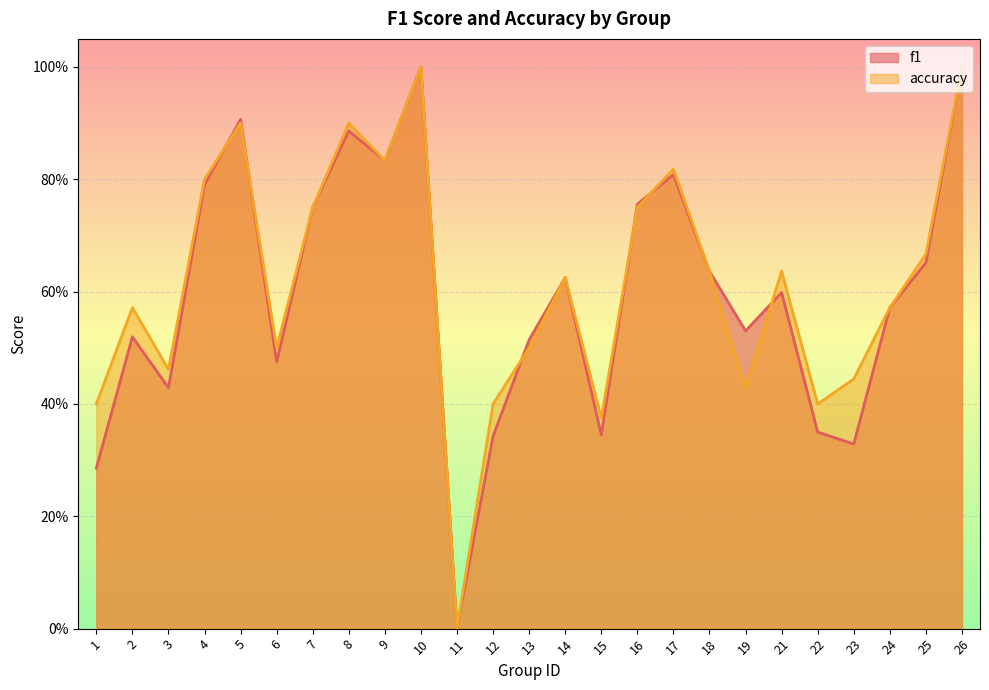

What are all the series names shown in the legend?

f1, accuracy